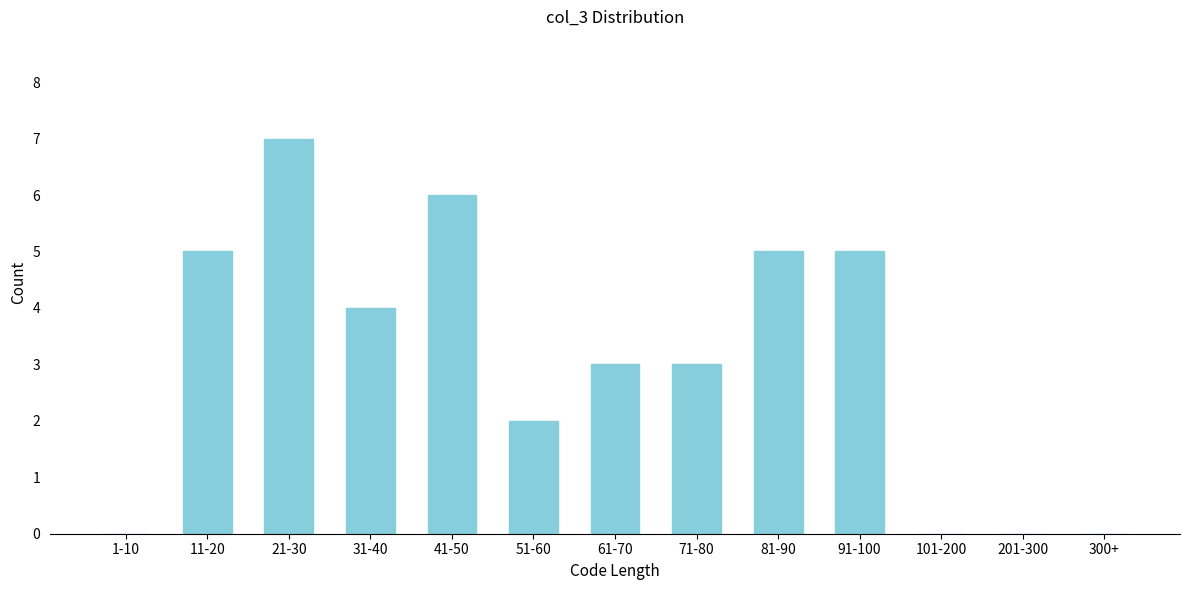

Reading left to right, what are all the values shown in this chart?

1-10=0	11-20=5	21-30=7	31-40=4	41-50=6	51-60=2	61-70=3	71-80=3	81-90=5	91-100=5	101-200=0	201-300=0	300+=0